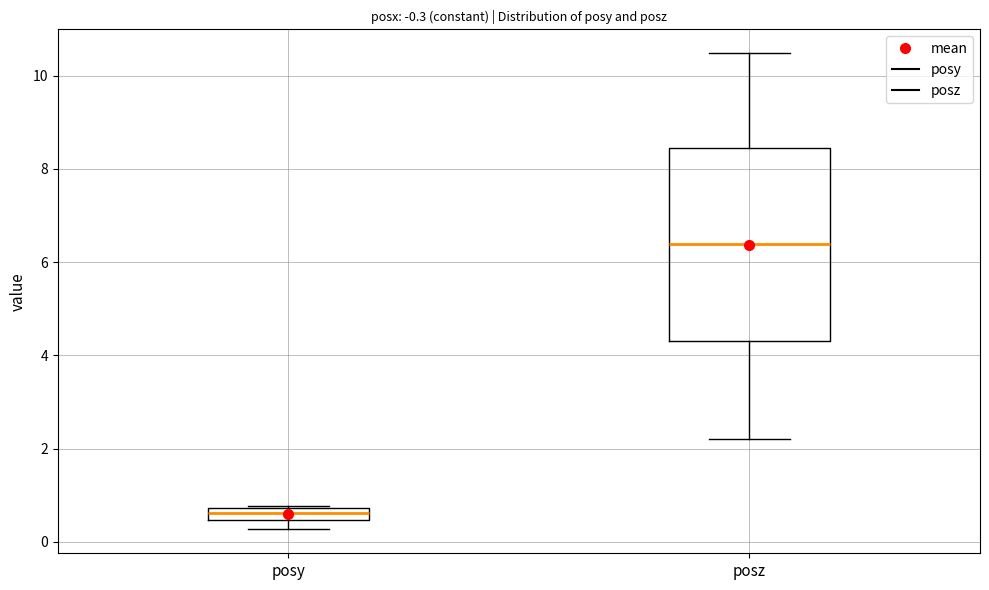

Which box has the lowest median line?

posy